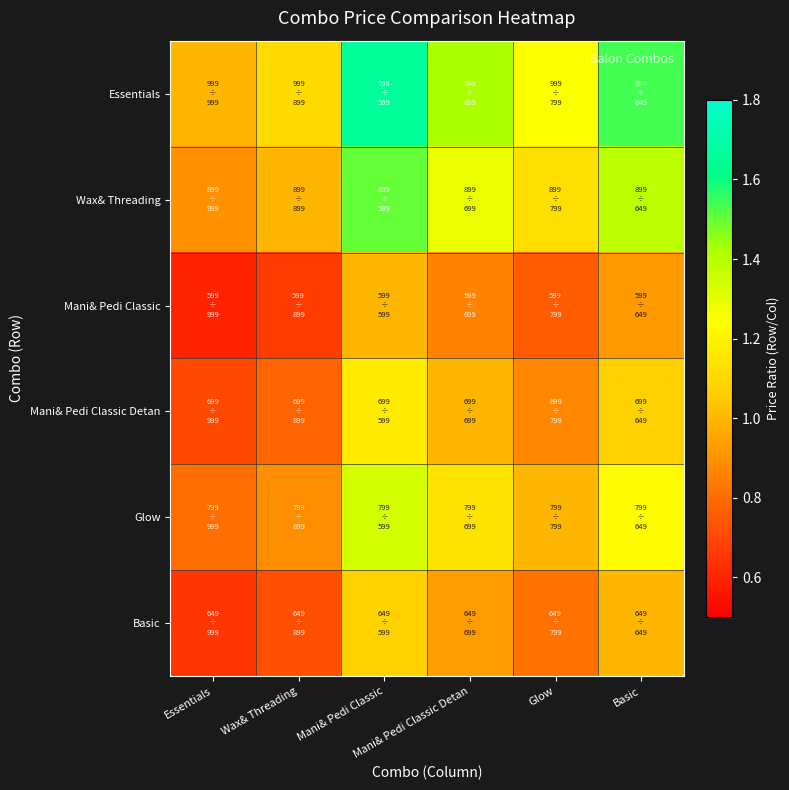

Reading left to right, what are all the values shown in this chart?

Essentials: Essentials=1.0	Wax& Threading=1.1	Mani& Pedi Classic=1.7	Mani& Pedi Classic Detan=1.4	Glow=1.3	Basic=1.5
Wax& Threading: Essentials=0.9	Wax& Threading=1.0	Mani& Pedi Classic=1.5	Mani& Pedi Classic Detan=1.3	Glow=1.1	Basic=1.4
Mani& Pedi Classic: Essentials=0.6	Wax& Threading=0.7	Mani& Pedi Classic=1.0	Mani& Pedi Classic Detan=0.9	Glow=0.7	Basic=0.9
Mani& Pedi Classic Detan: Essentials=0.7	Wax& Threading=0.8	Mani& Pedi Classic=1.2	Mani& Pedi Classic Detan=1.0	Glow=0.9	Basic=1.1
Glow: Essentials=0.8	Wax& Threading=0.9	Mani& Pedi Classic=1.3	Mani& Pedi Classic Detan=1.1	Glow=1.0	Basic=1.2
Basic: Essentials=0.6	Wax& Threading=0.7	Mani& Pedi Classic=1.1	Mani& Pedi Classic Detan=0.9	Glow=0.8	Basic=1.0